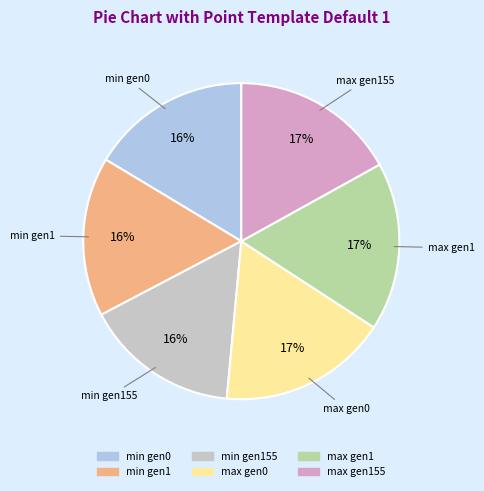

To the nearest percent, what is the average slice percentage?

17%